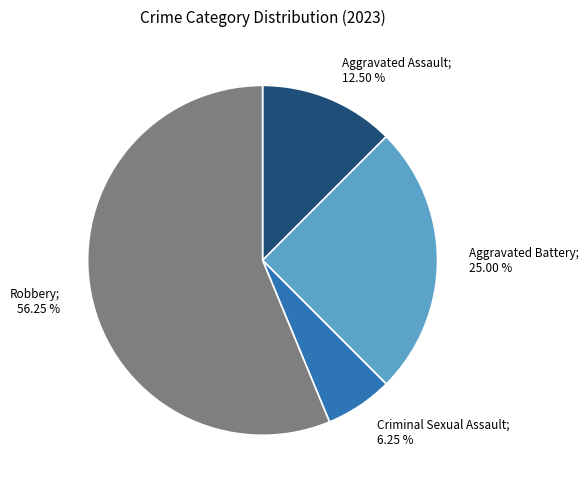

Is there any slice that represents more than half of the pie?

Yes